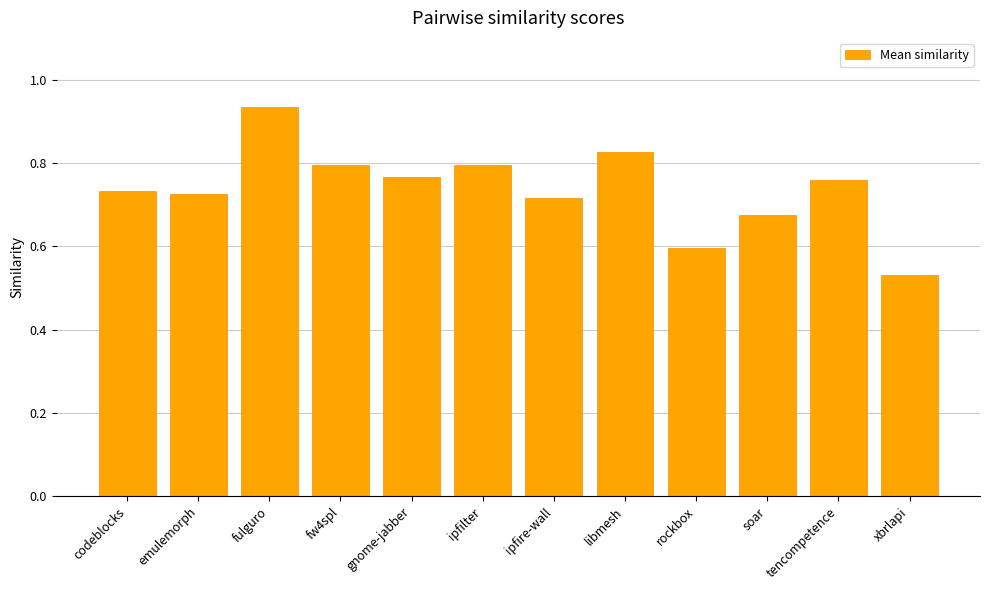

Which label corresponds to the smallest value in the chart?

xbrlapi